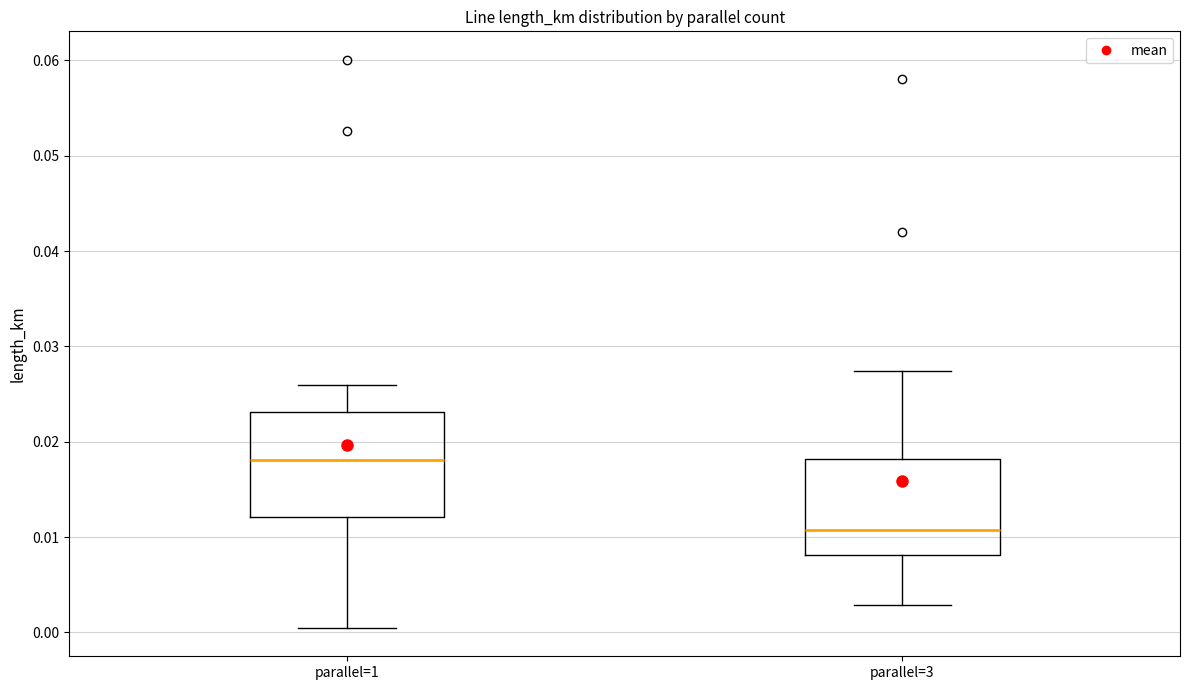

Which box's median line is the lowest?

parallel=3